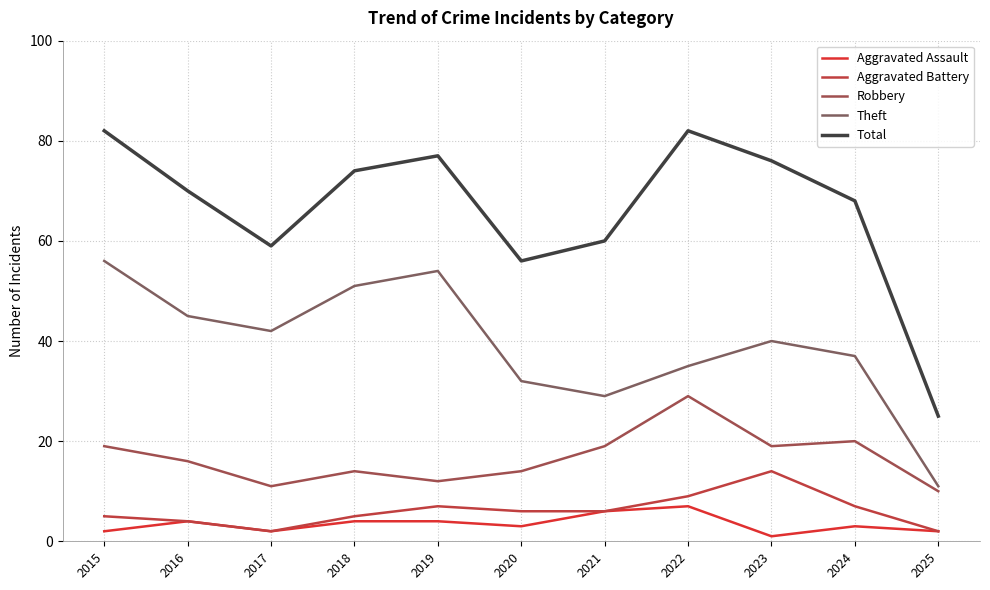

In Theft, how many points are higher than both neighbors (excluding endpoints)?

2